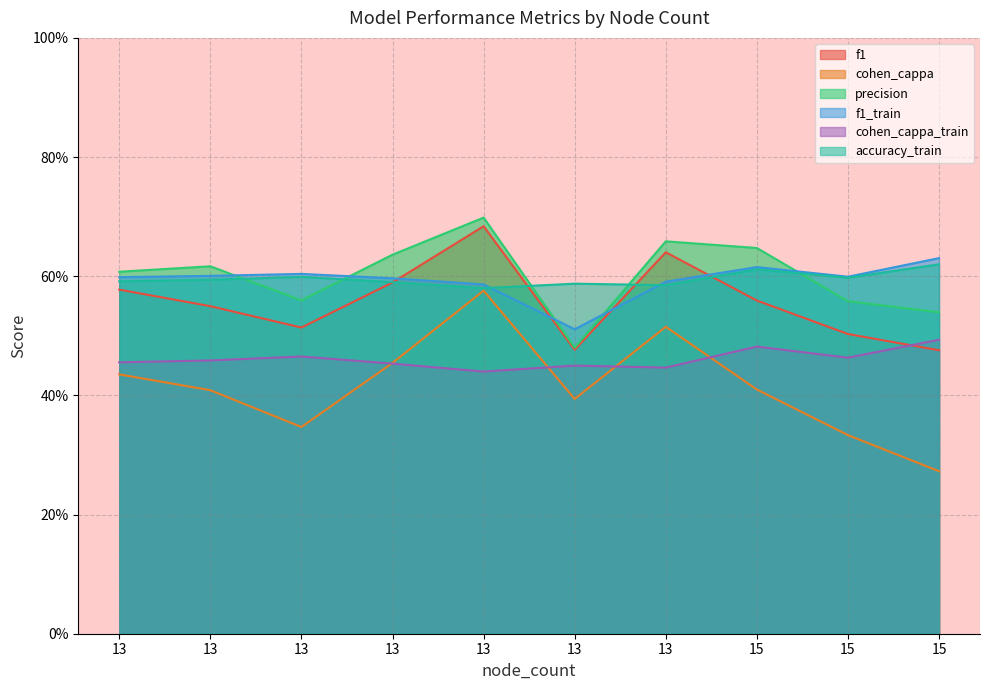

Rank the categories by cohen_cappa_train value from highest to lowest.

15, 15, 13, 15, 13, 13, 13, 13, 13, 13